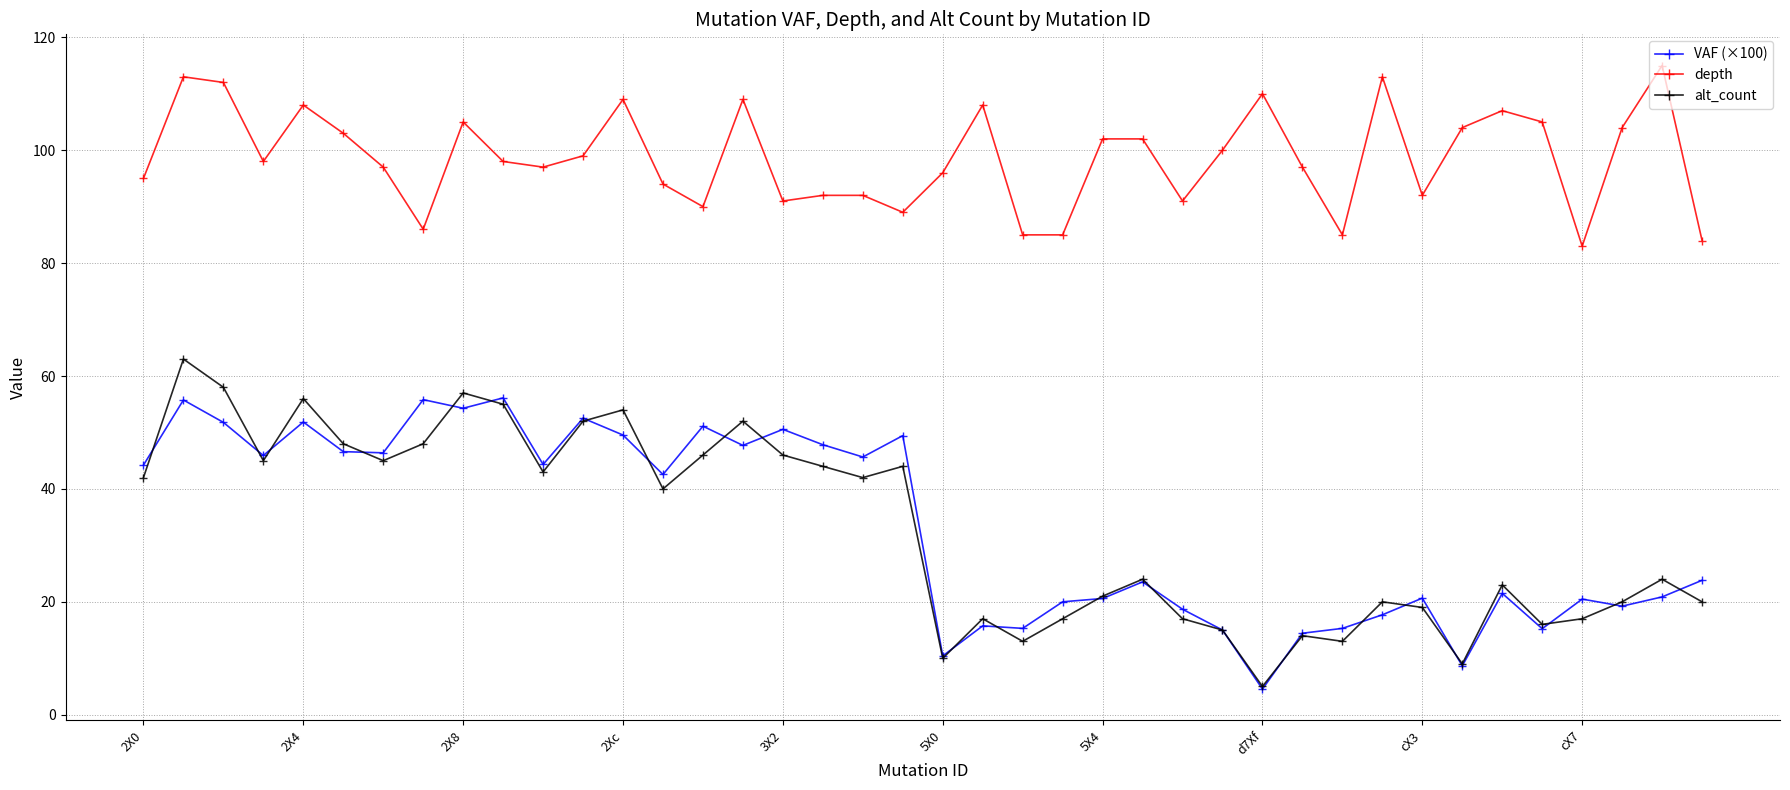

Which series has the largest total across all categories?

depth